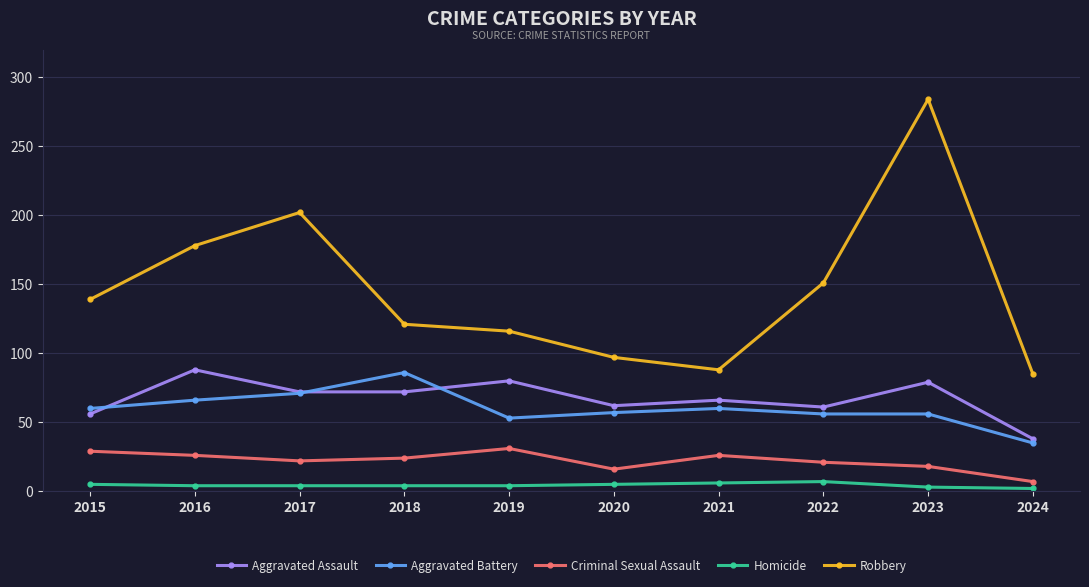

Which series has the largest total across all categories?

Robbery